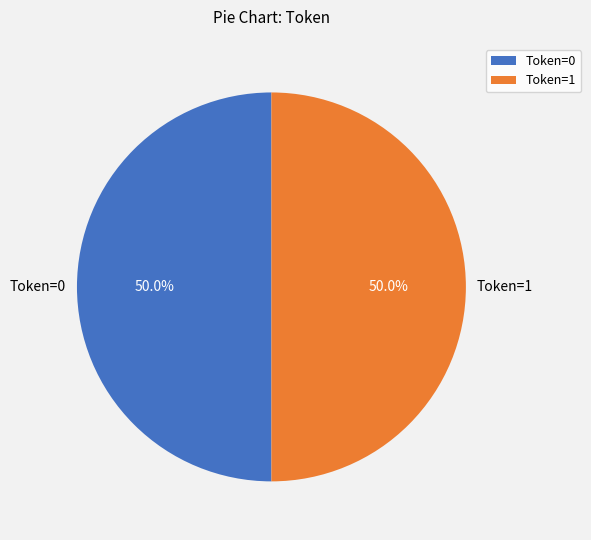

Approximately how many times larger is the value at Token=0 compared to Token=1?

1.0